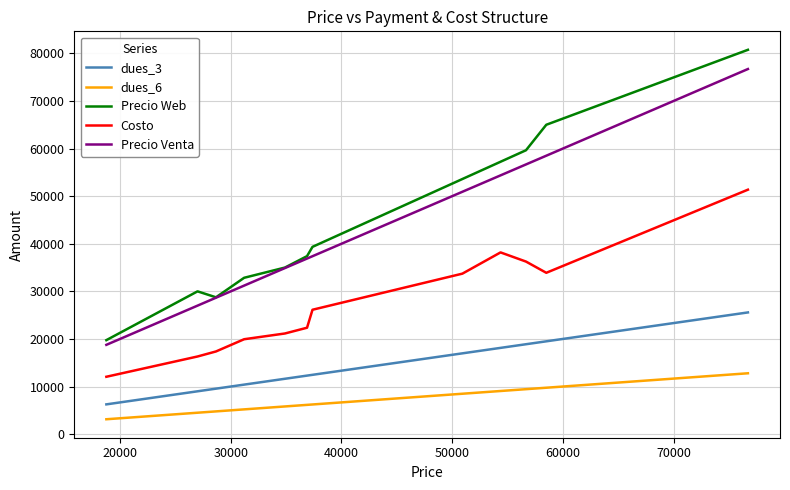

List the series in order of their peak value, lowest first.

dues_6, dues_3, Costo, Precio Venta, Precio Web